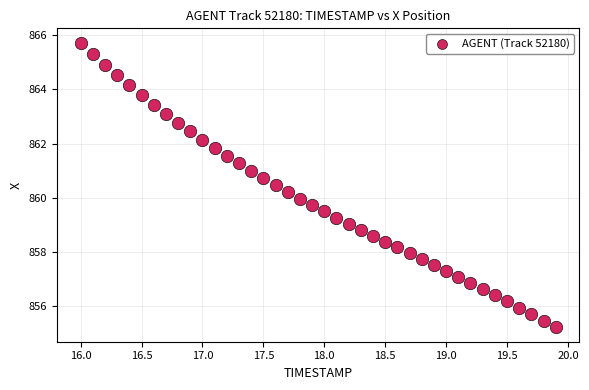

What is the range of X values (max minus min)?

3.9